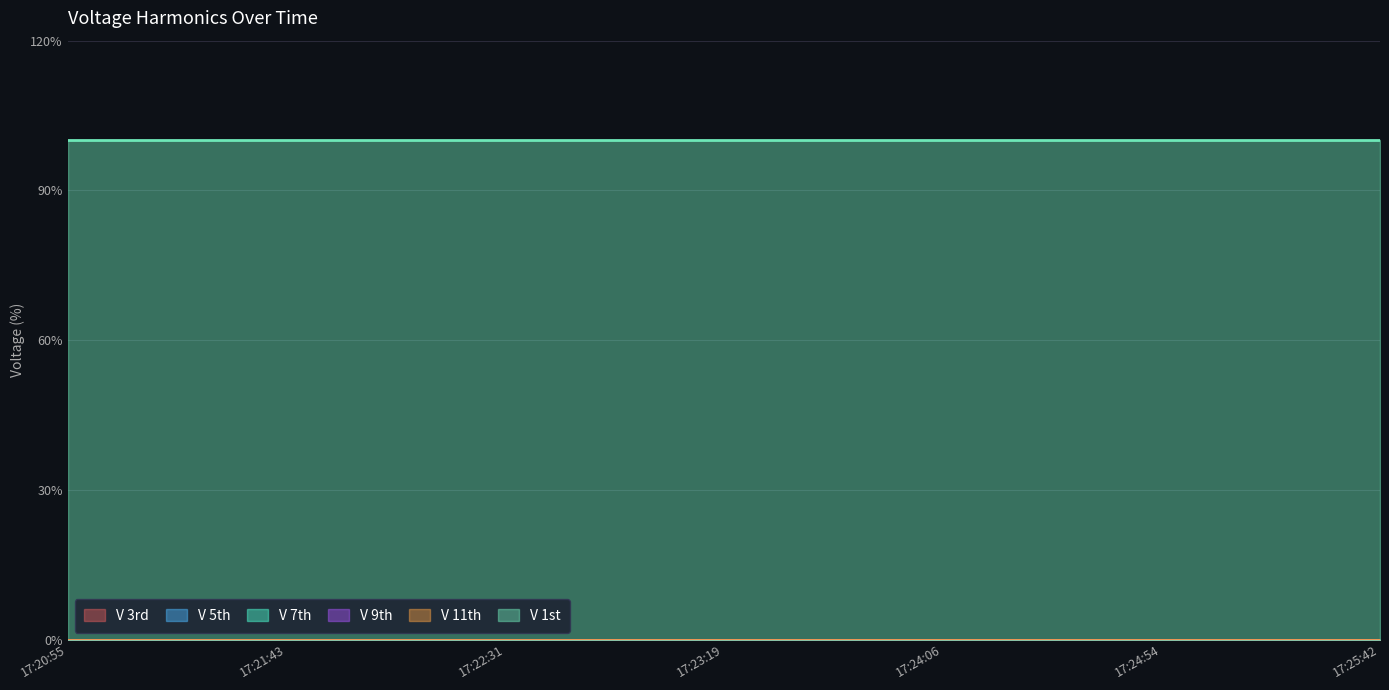

Reading right to left, what are all the values shown in this chart?

V 3rd: 0	0	0	0	0	0	0	0	0	0	0	0	0	0	0	0	0	0	0
V 5th: 0	0	0	0	0	0	0	0	0	0	0	0	0	0	0	0	0	0	0
V 7th: 0	0	0	0	0	0	0	0	0	0	0	0	0	0	0	0	0	0	0
V 9th: 0	0	0	0	0	0	0	0	0	0	0	0	0	0	0	0	0	0	0
V 11th: 0	0	0	0	0	0	0	0	0	0	0	0	0	0	0	0	0	0	0
V 1st: 100	100	100	100	100	100	100	100	100	100	100	100	100	100	100	100	100	100	100